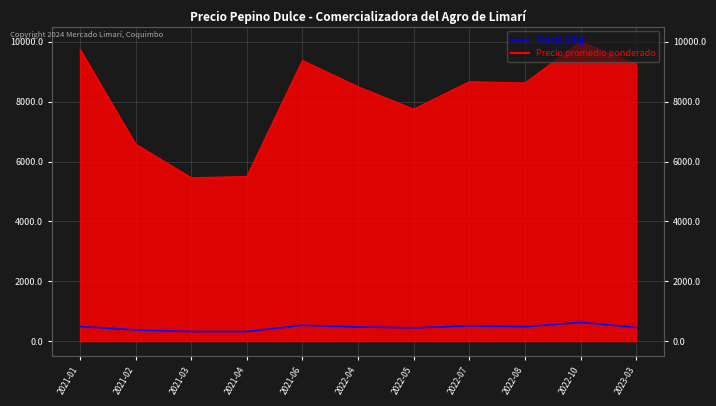

At which category does the chart reach its peak across all series?

2022-10